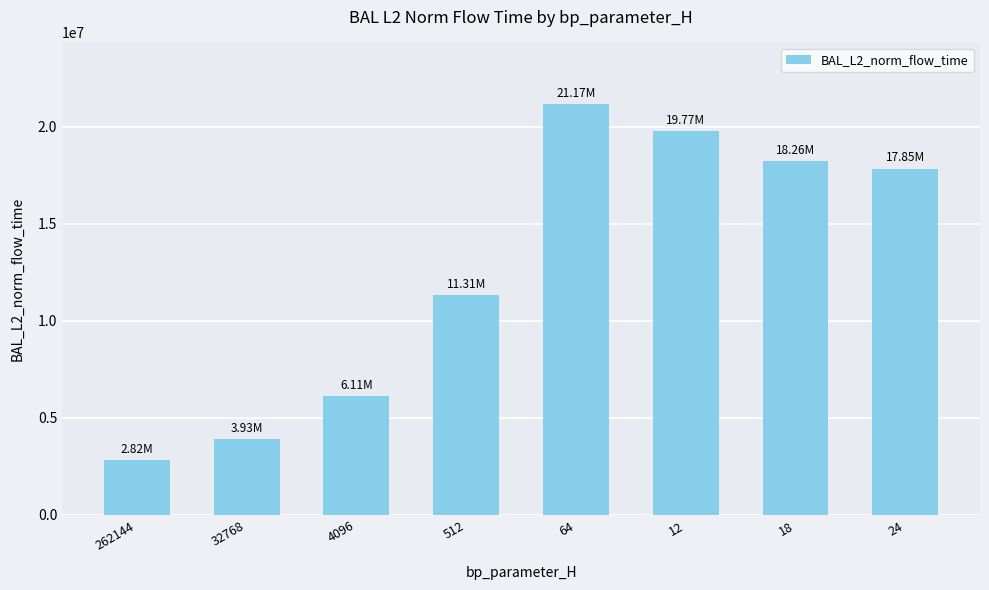

What is the ratio of the value at 262144 to the value at 32768?

0.7